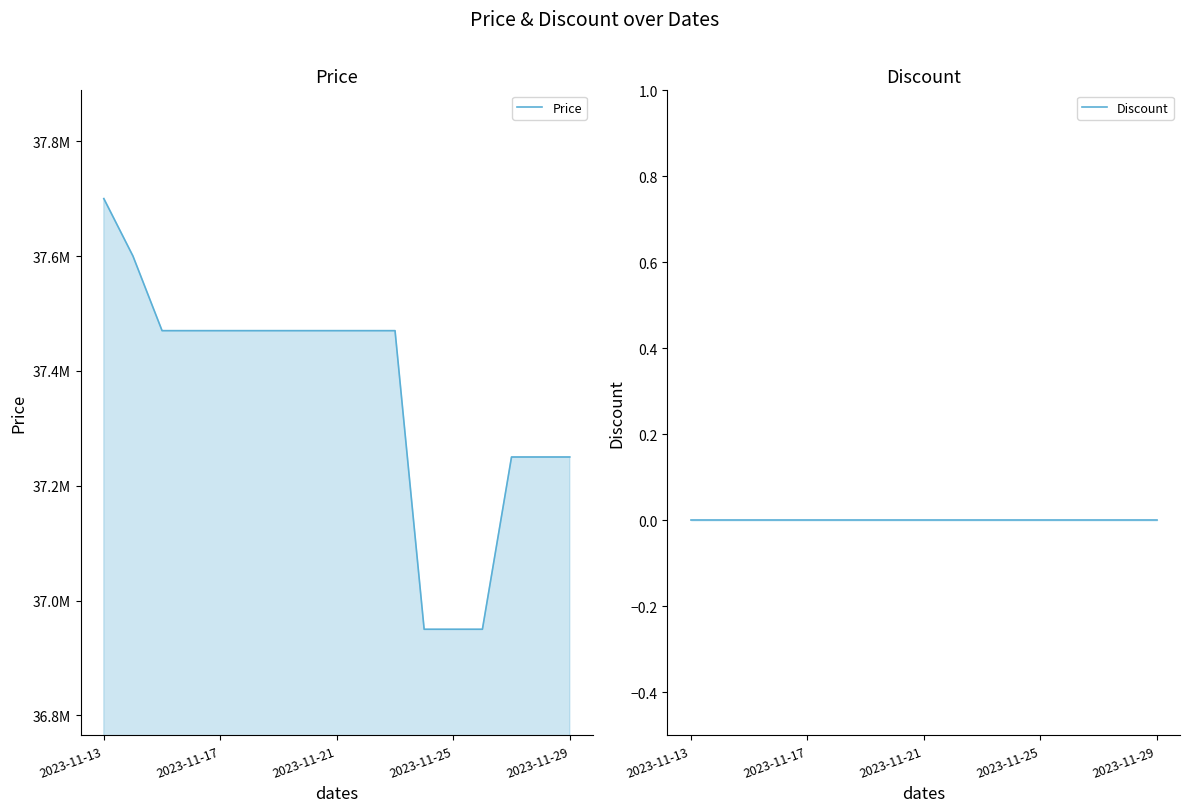

Reading right to left, list all the values displayed in this chart.

Price: 37250000	37250000	37250000	36950000	36950000	36950000	37470000	37470000	37470000	37470000	37470000	37470000	37470000	37470000	37470000	37600000	37700000
Discount: 0	0	0	0	0	0	0	0	0	0	0	0	0	0	0	0	0